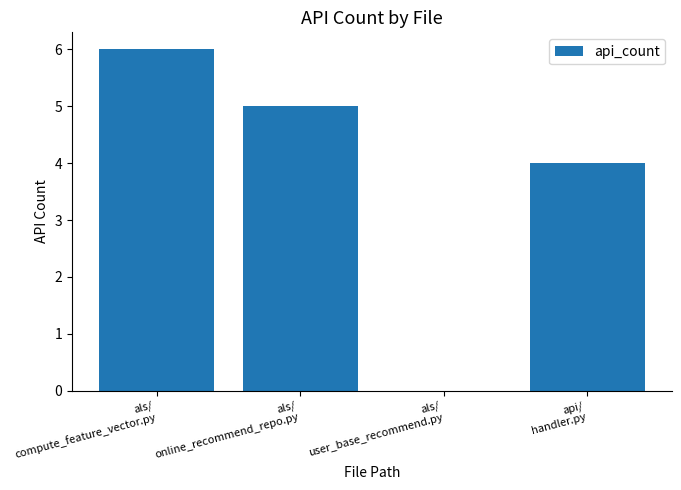

What is the sum of all values?

15